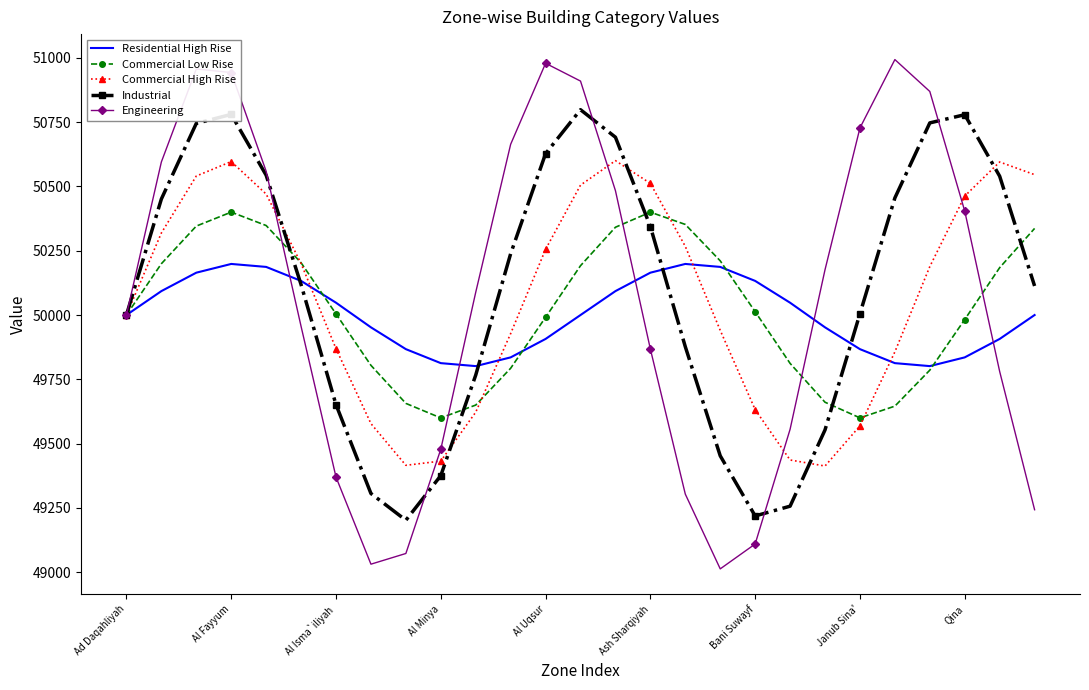

What is the sum of all Residential High Rise values?

1350000.0